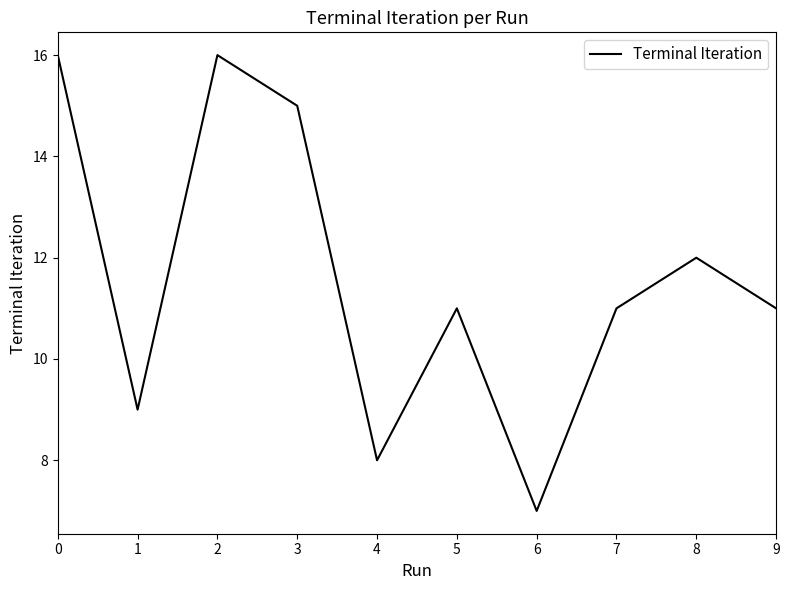

Where is the first local minimum?

1